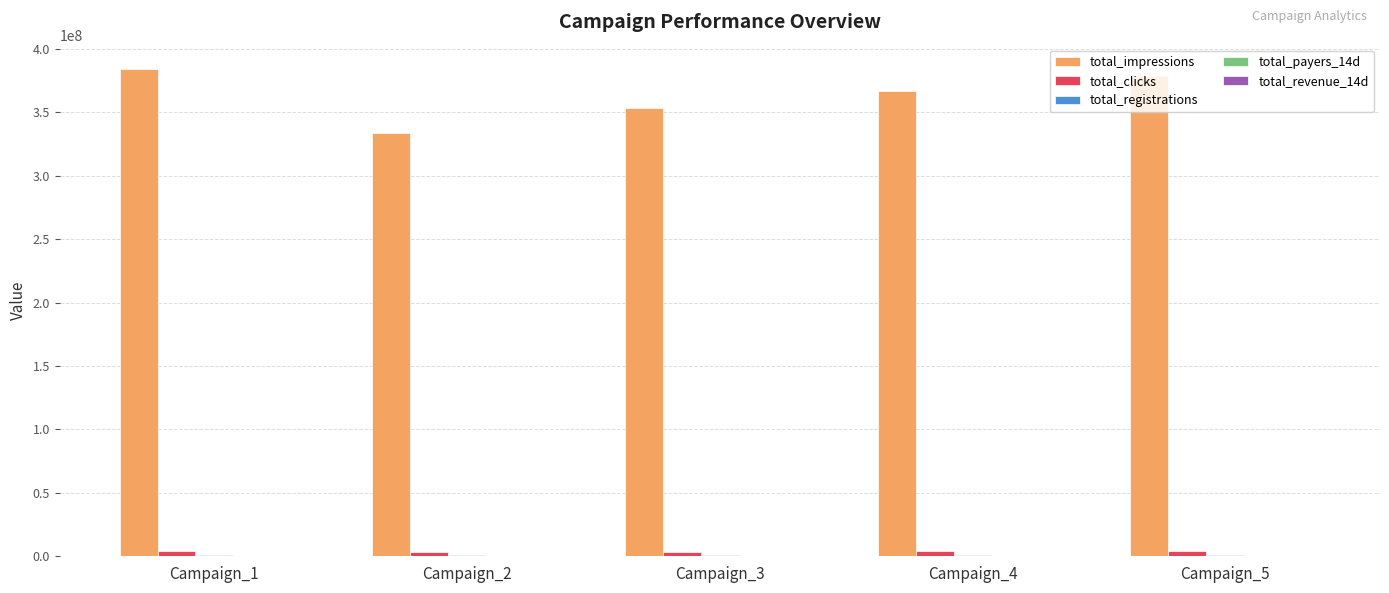

Which series has the largest total across all categories?

total_impressions